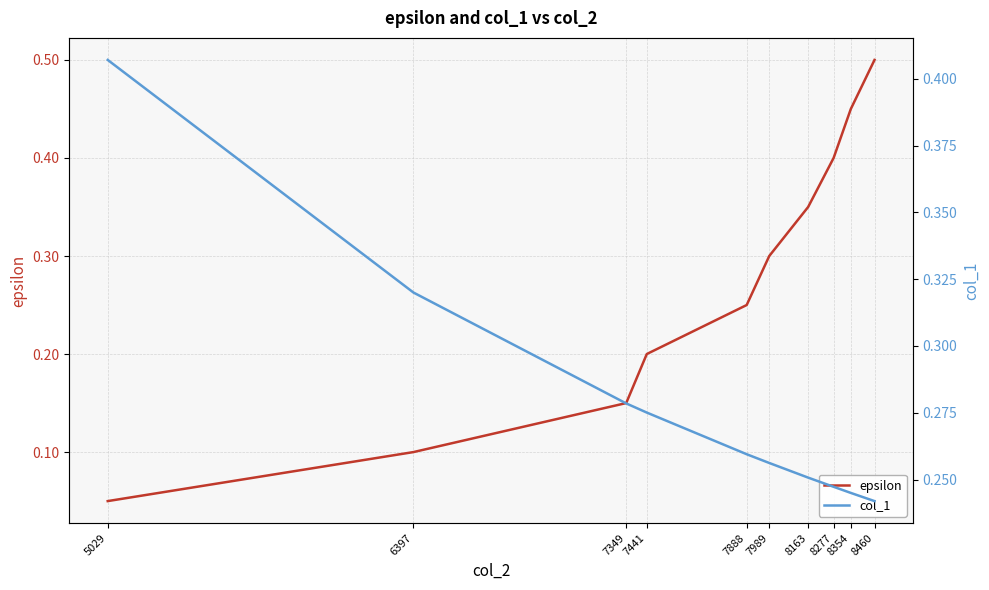

At how many categories does at least one series exceed 0?

10